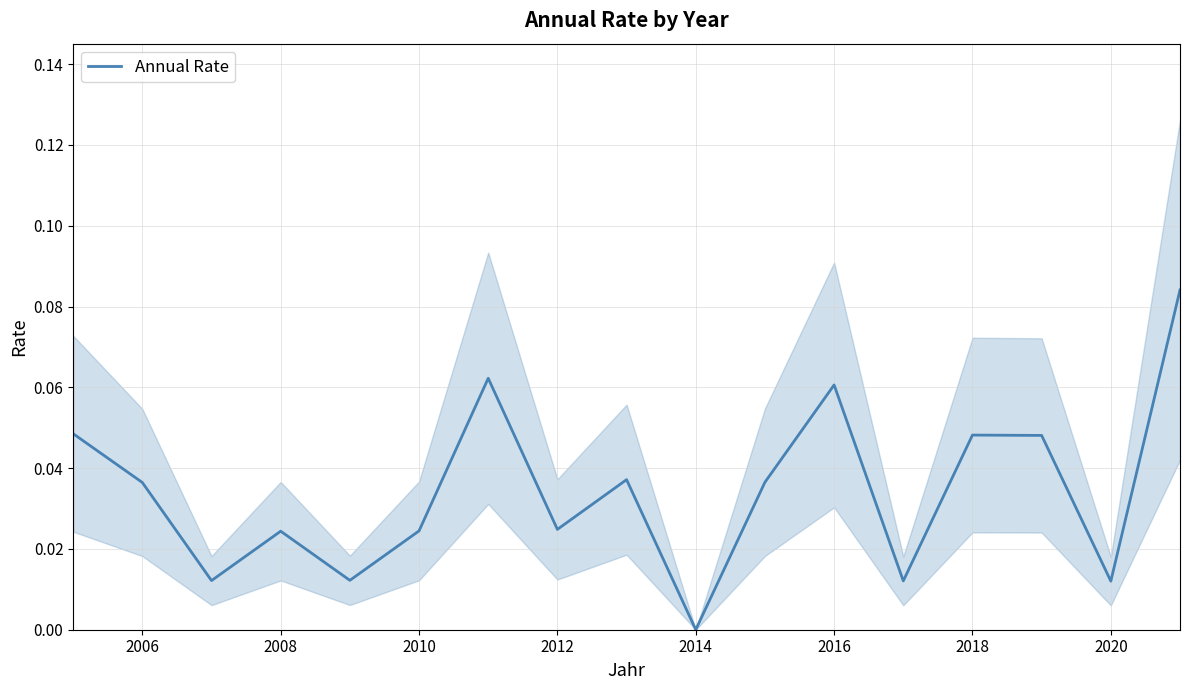

The Annual Rate series shows 0.0 at 2014. True or false?

True